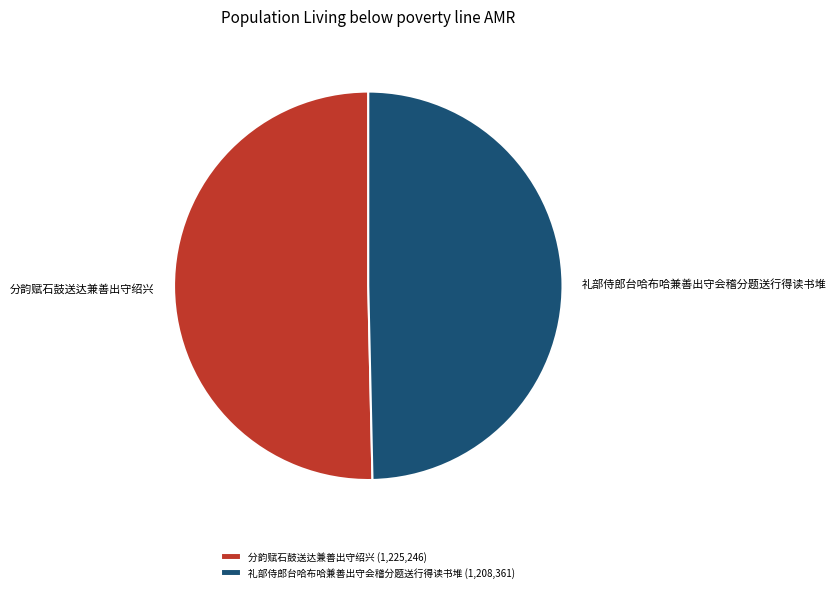

Combined, do 分韵赋石鼓送达兼善出守绍兴 and 礼部侍郎台哈布哈兼善出守会稽分题送行得读书堆 account for over 50%?

Yes